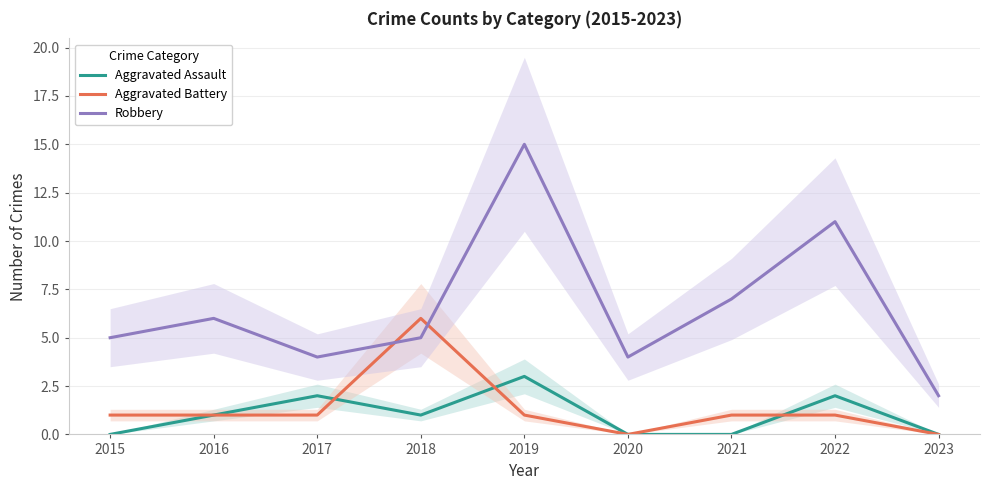

What is the difference between the maximum and minimum values in the Aggravated Assault series?

3